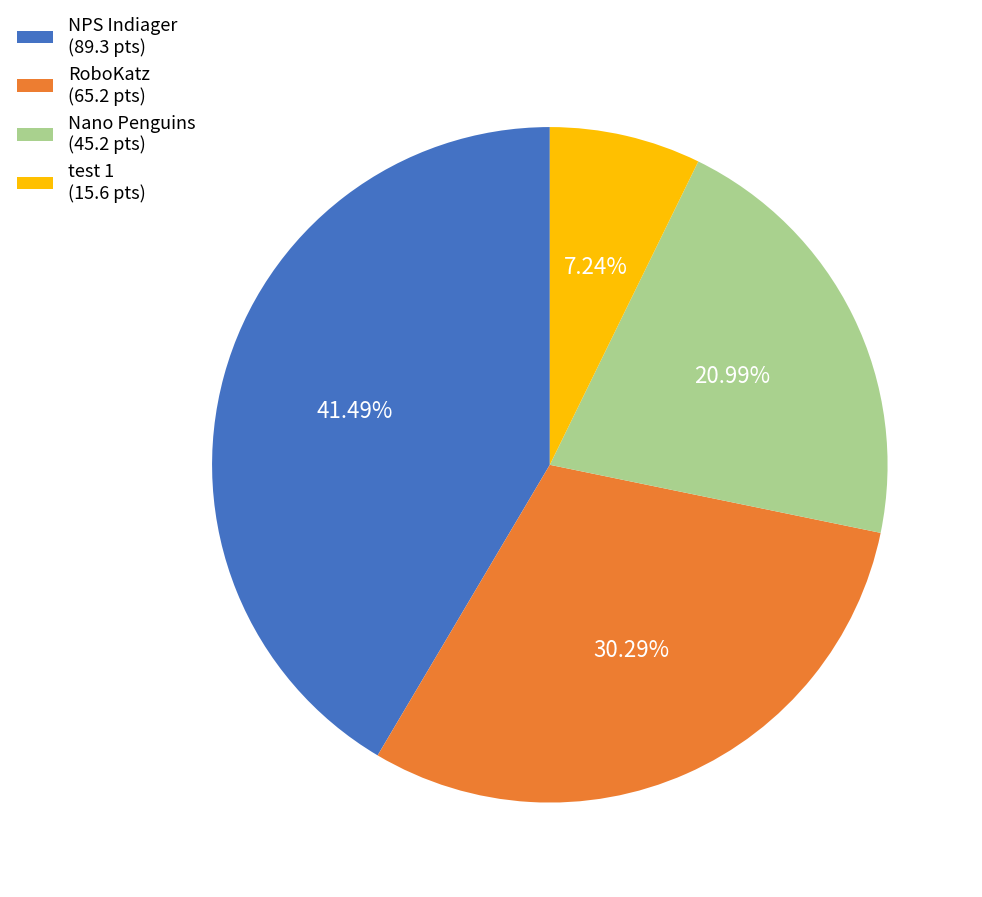

Do Nano Penguins (45.2 pts) and NPS Indiager (89.3 pts) together represent more than half of the pie?

Yes